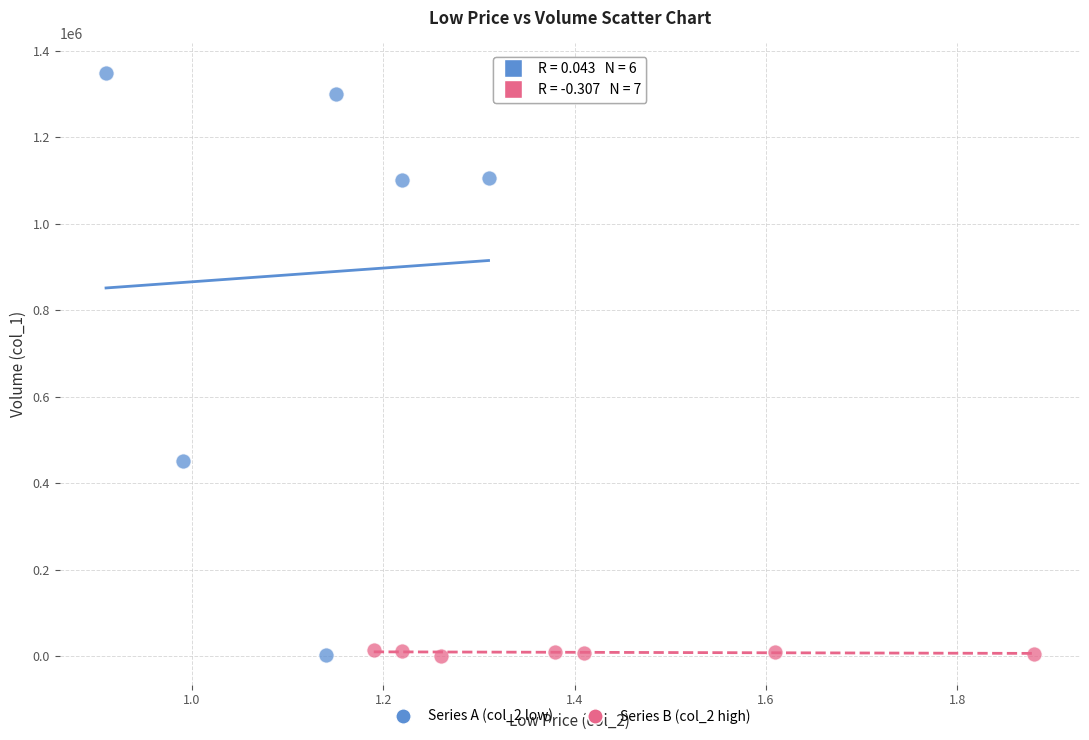

Which series reaches the maximum Y coordinate?

Series A (col_2 low)